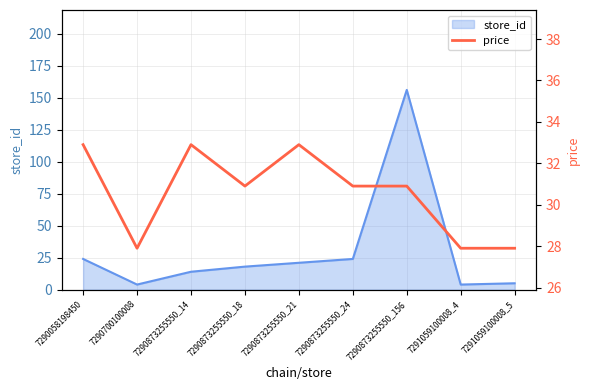

What position from the right is 7291059100008_4?

2